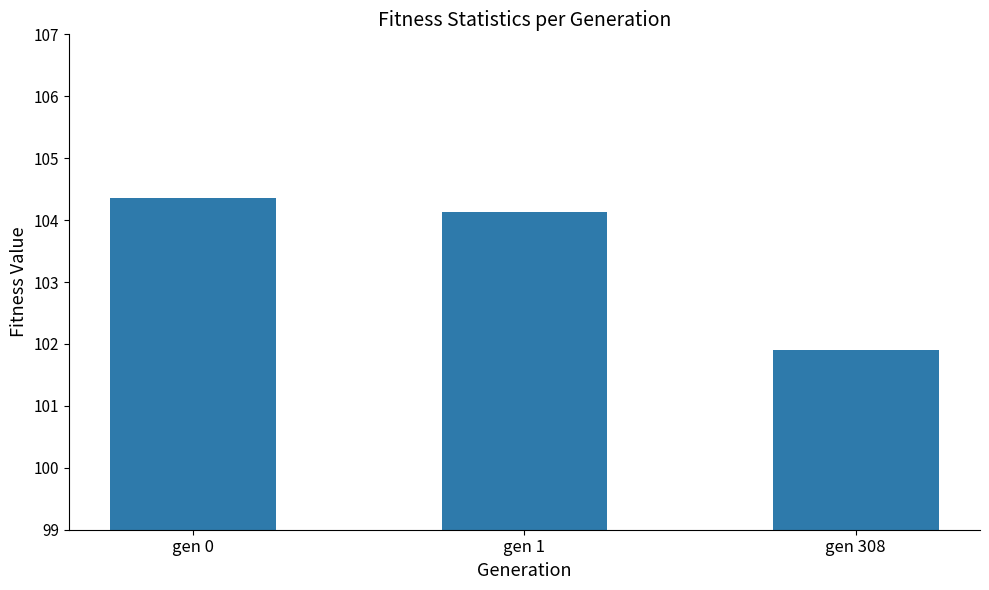

Which category has the highest value across all series?

gen 0